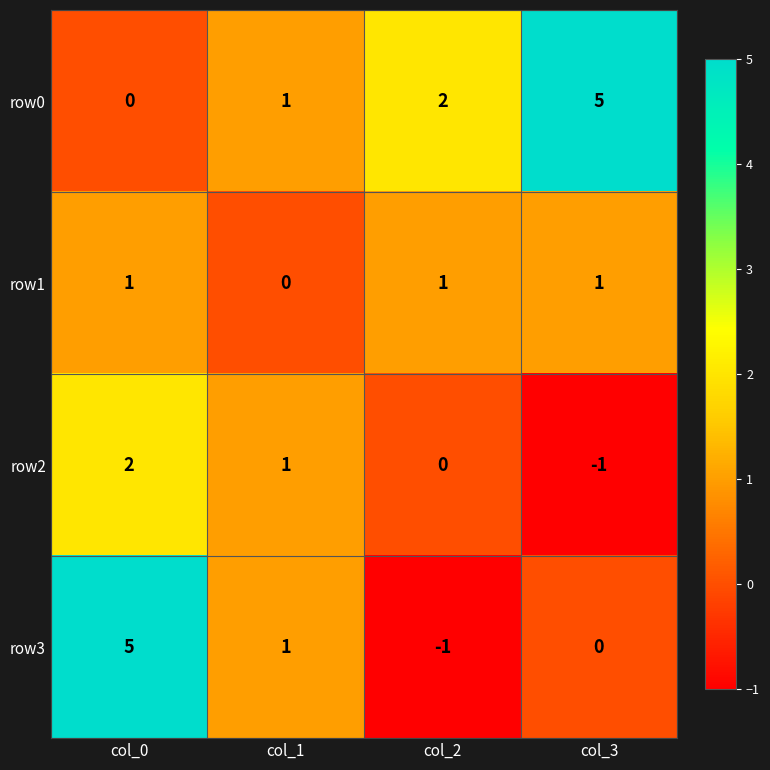

What is the total value across all series at col_3?

5